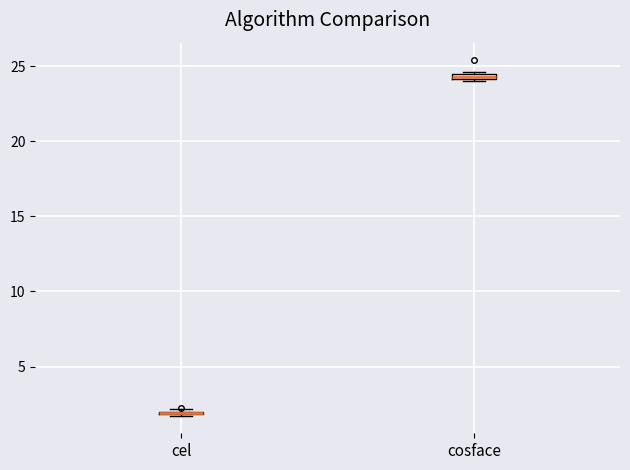

Where is the lower edge of the box for cosface on the y-axis? The values are not printed on the chart, so give them approximately, as read against the axis.

24.0